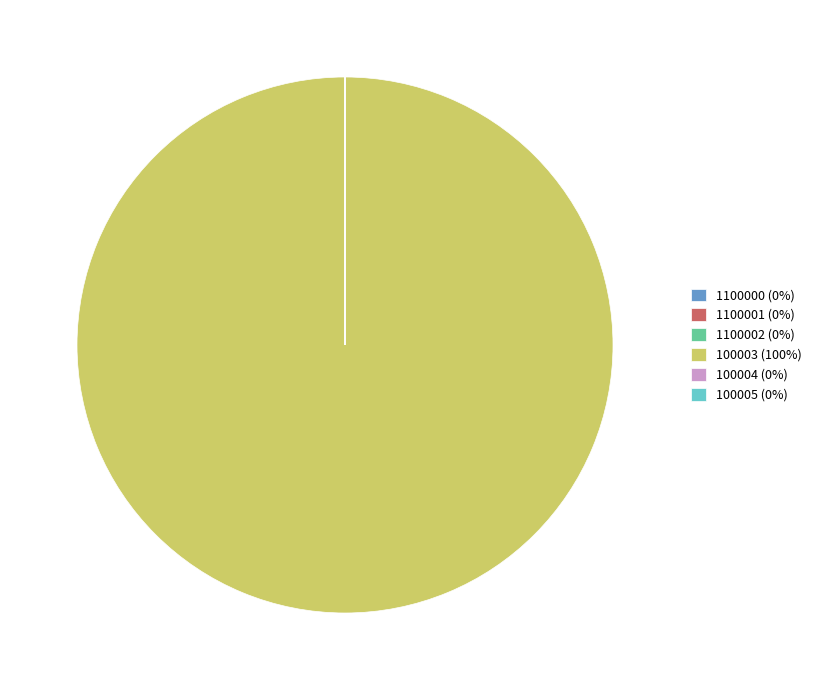

Is 100003 (100%) the majority of the pie?

Yes